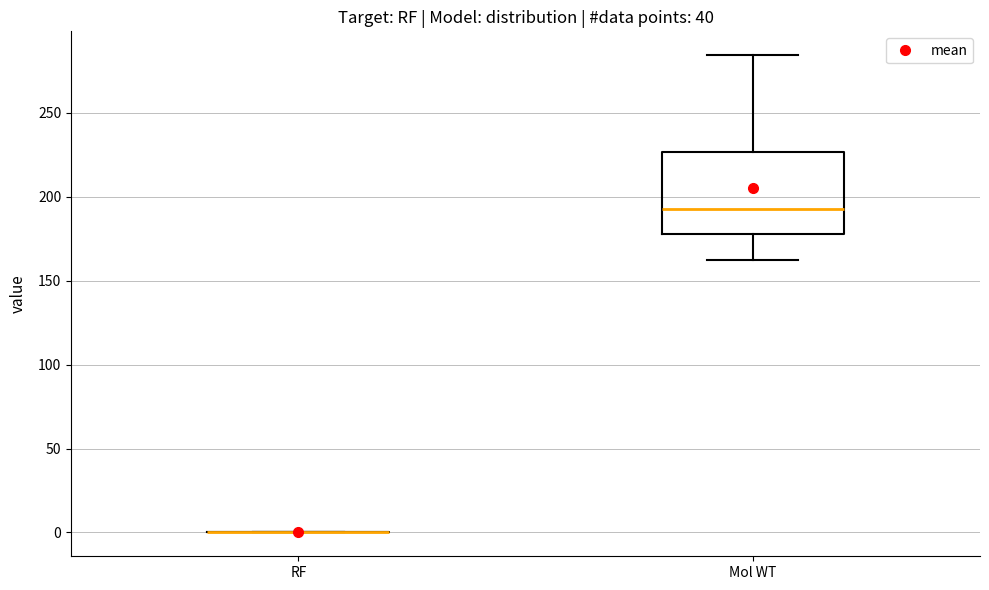

Which box is the tallest, from its lower edge to its upper edge?

Mol WT